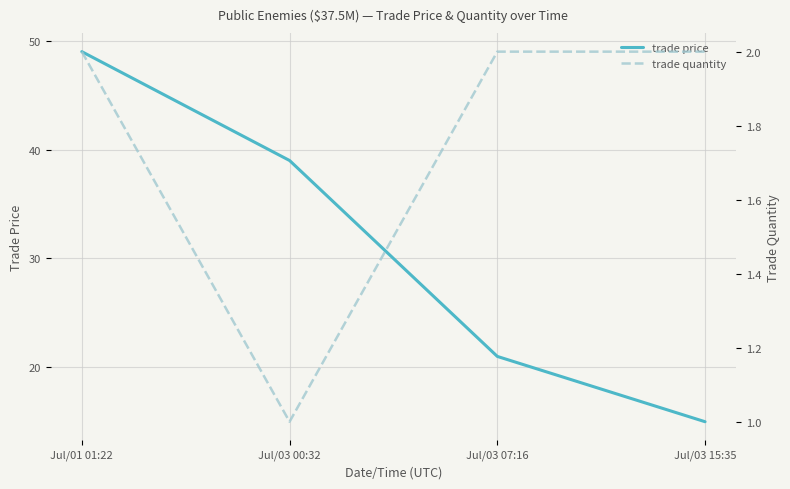

What is the label of the 4th point from the left?

Jul/03 15:35